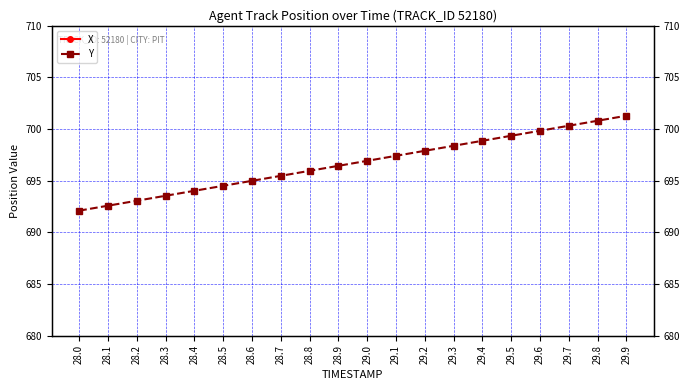

Between 28.9 and 29.2, which series saw the biggest shift?

X